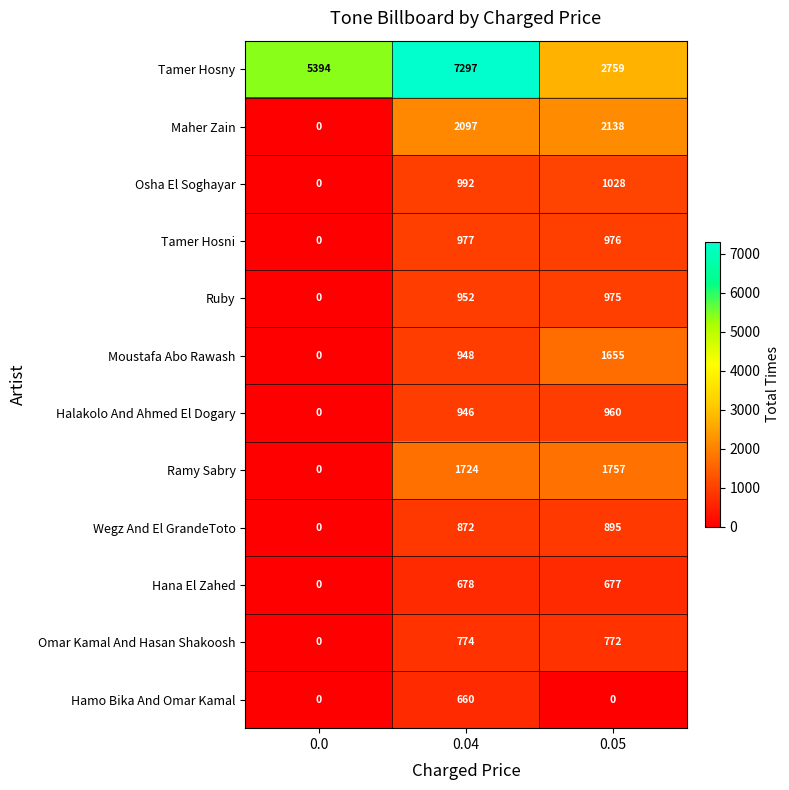

List the series in order of their peak value, lowest first.

Hamo Bika And Omar Kamal, Hana El Zahed, Omar Kamal And Hasan Shakoosh, Wegz And El GrandeToto, Halakolo And Ahmed El Dogary, Ruby, Tamer Hosni, Osha El Soghayar, Moustafa Abo Rawash, Ramy Sabry, Maher Zain, Tamer Hosny